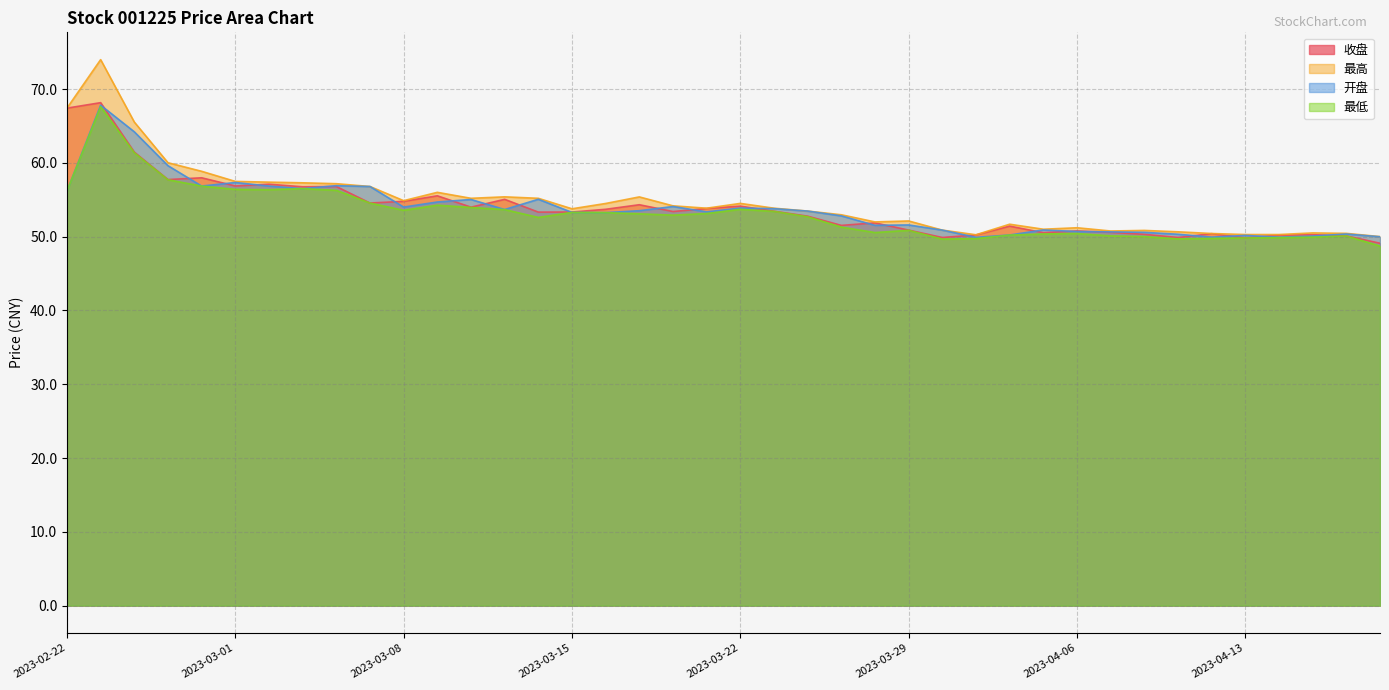

What is the label of the 15th point from the left?

2023-03-14